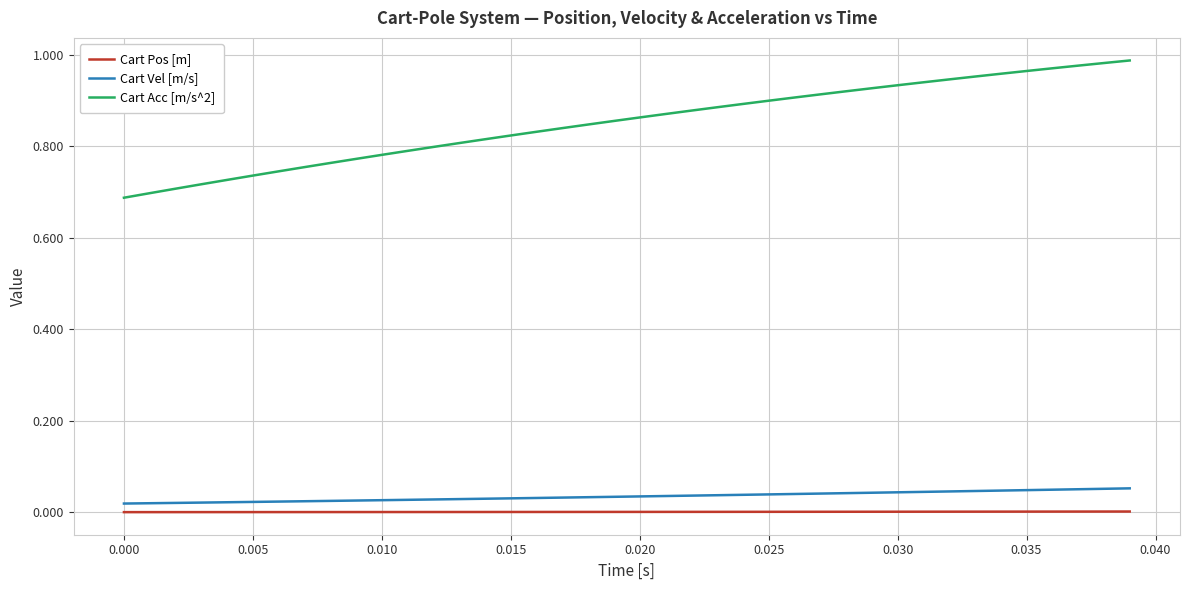

True or false: Cart Pos [m] and Cart Acc [m/s^2] intersect in this chart.

False